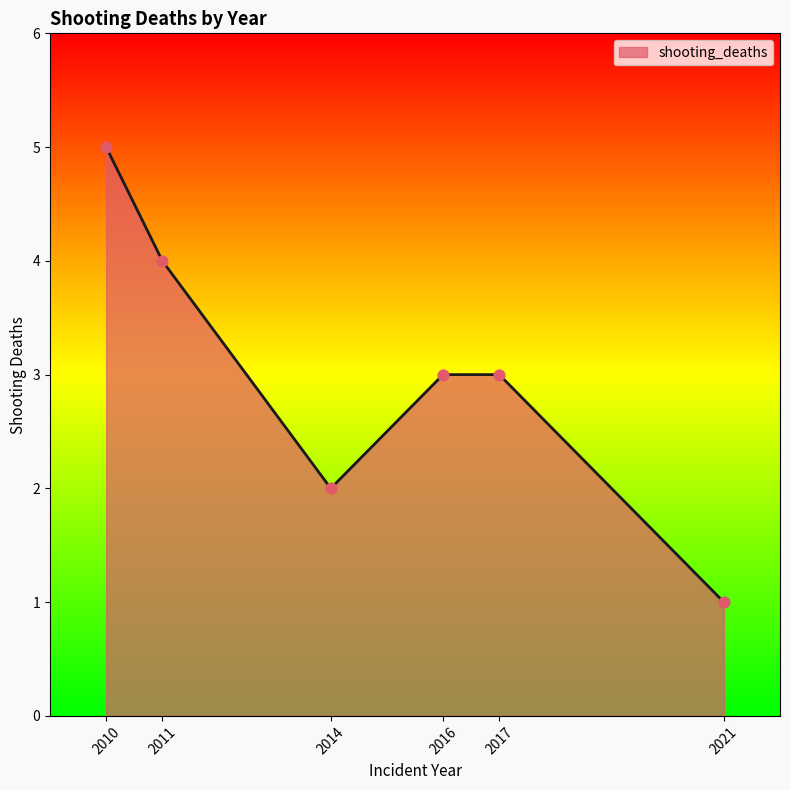

What is the change in value from 2010 to 2021?

-4